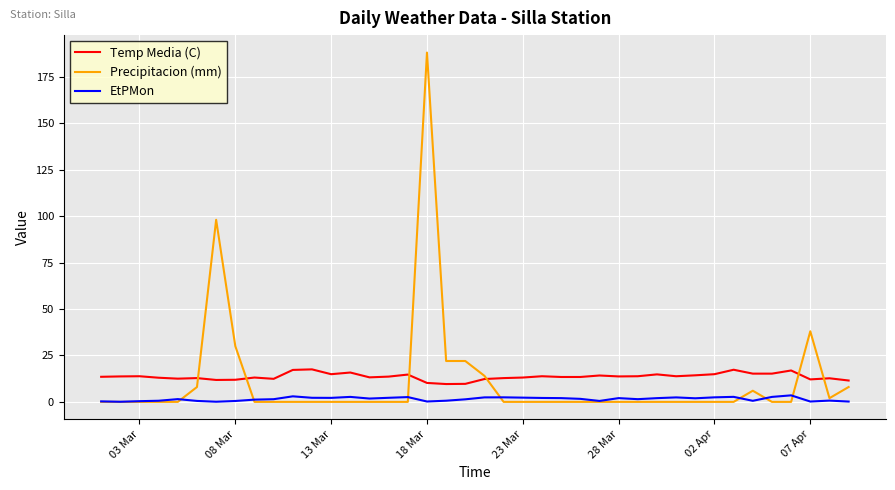

What is the maximum value for Temp Media (C)?

17.5